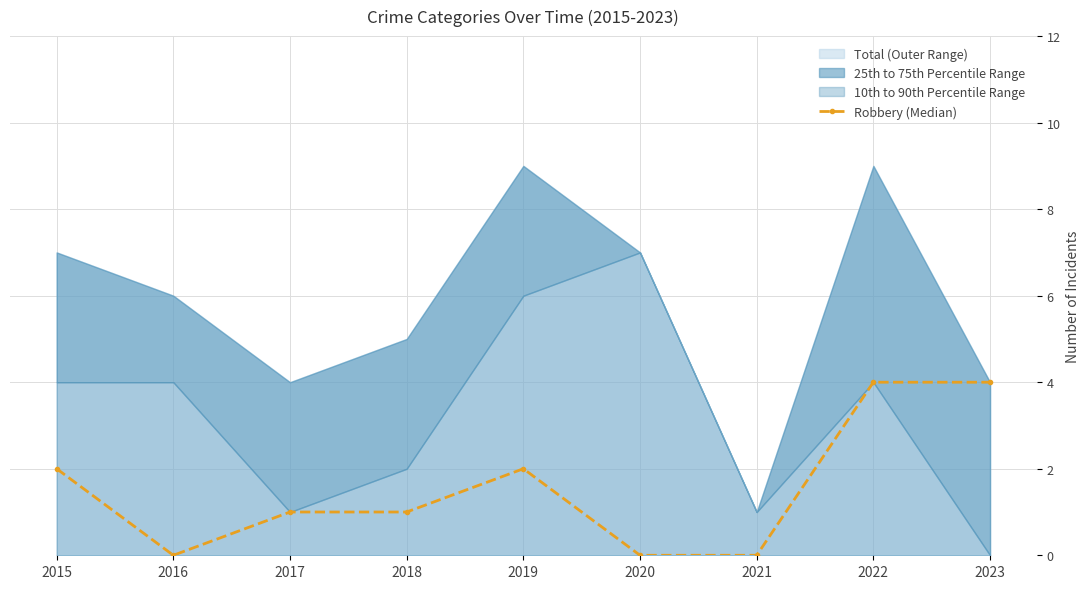

Is it true that Robbery (Median) equals 4 at 2023?

True